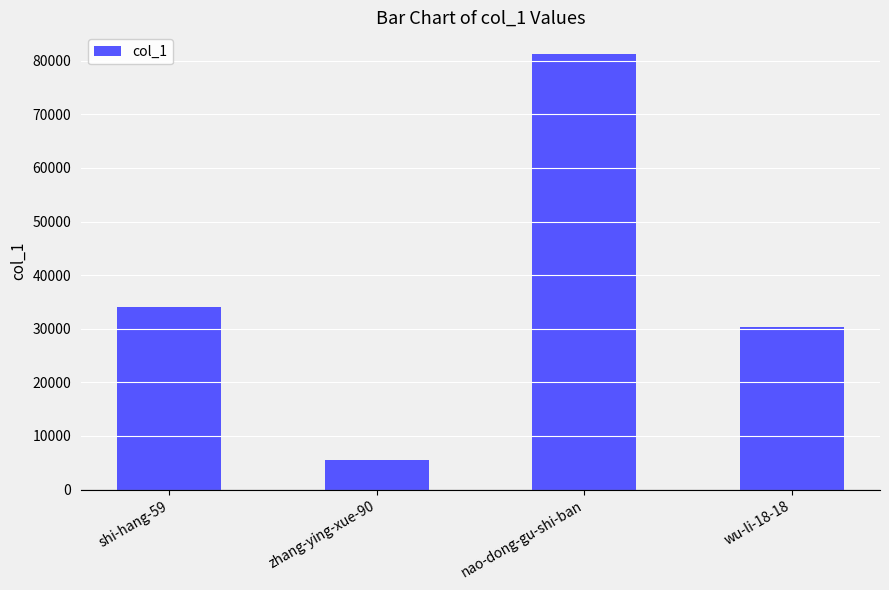

True or false: the data shows 20104 at nao-dong-gu-shi-ban.

False